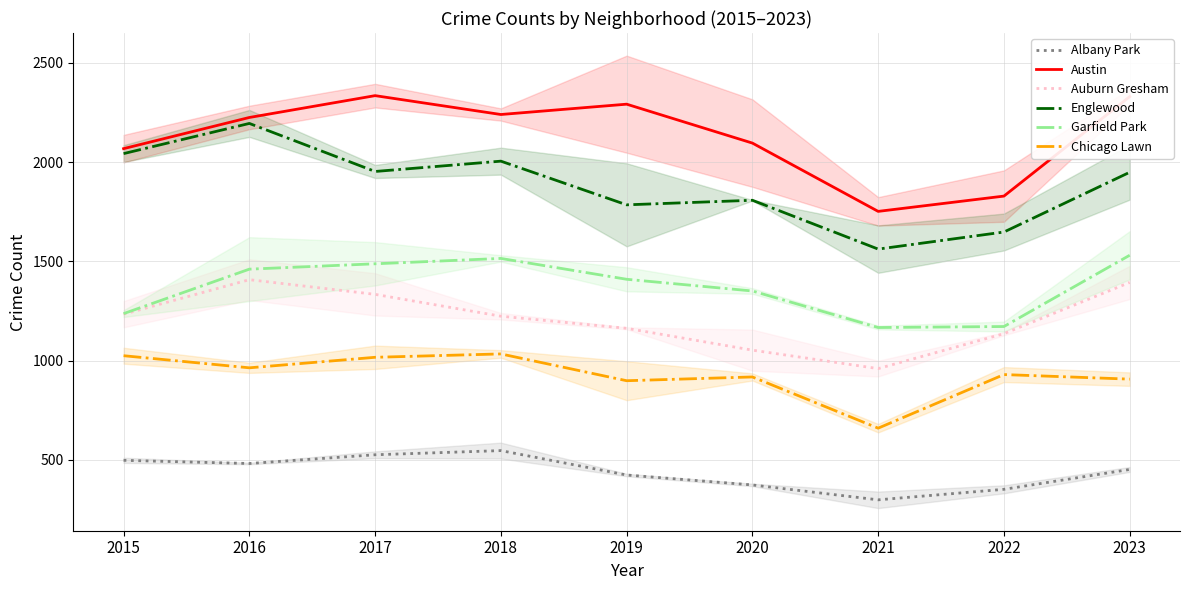

Where is Garfield Park nearest to the value 1349?

2020